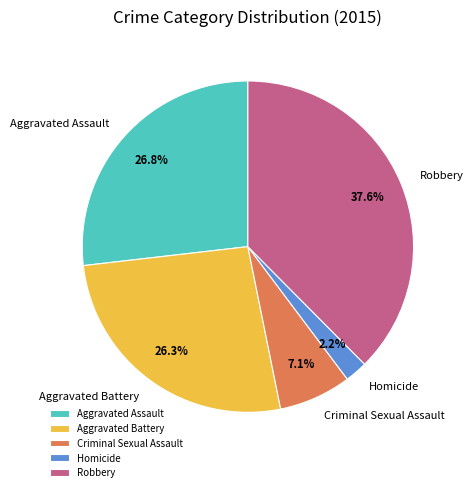

Between Aggravated Assault and Robbery, which is larger?

Robbery